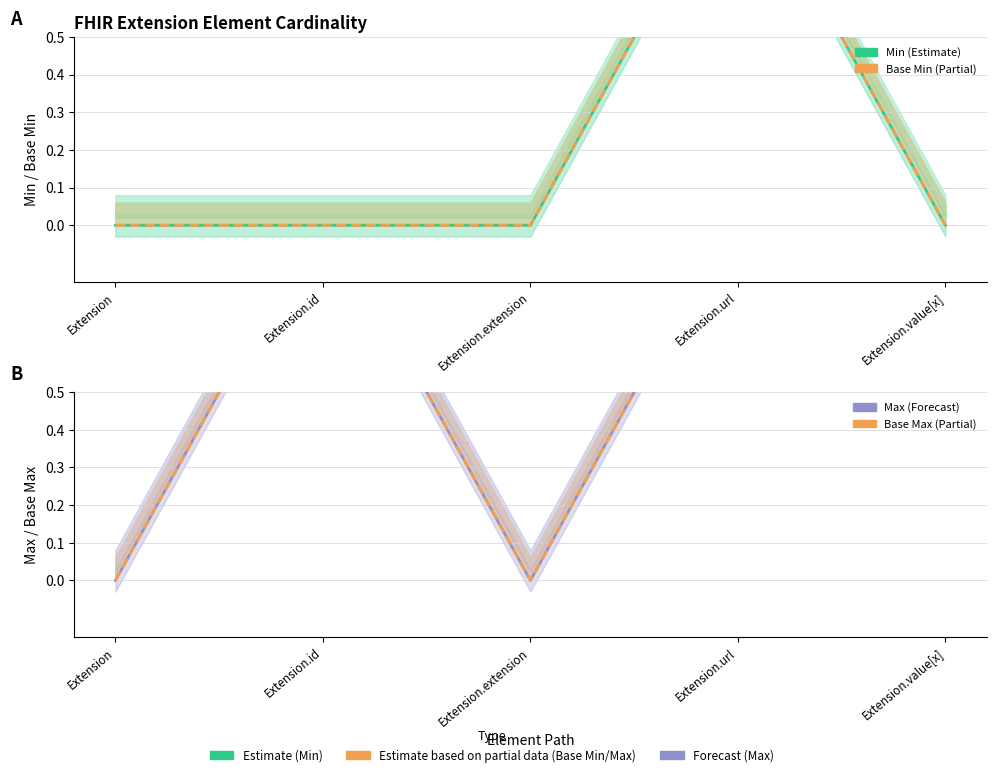

Between Extension.id and Extension.value[x], which series saw the biggest shift?

Min